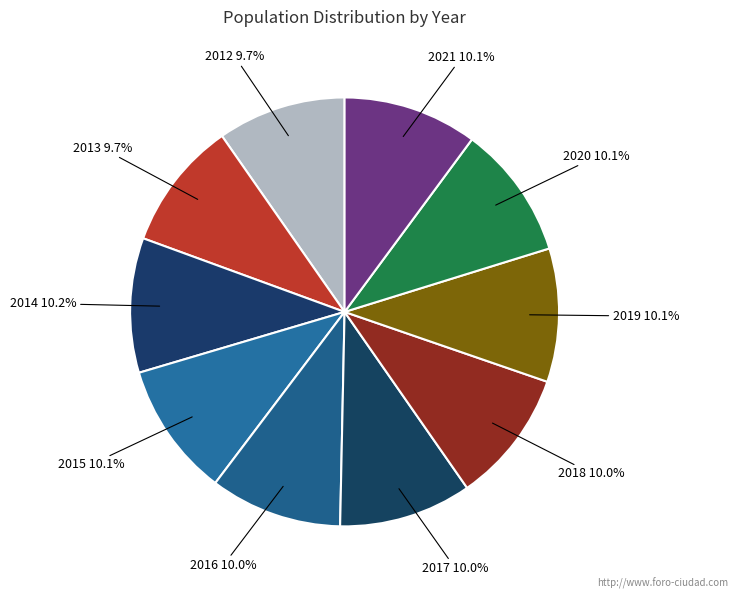

Count the number of slices in the pie.

10